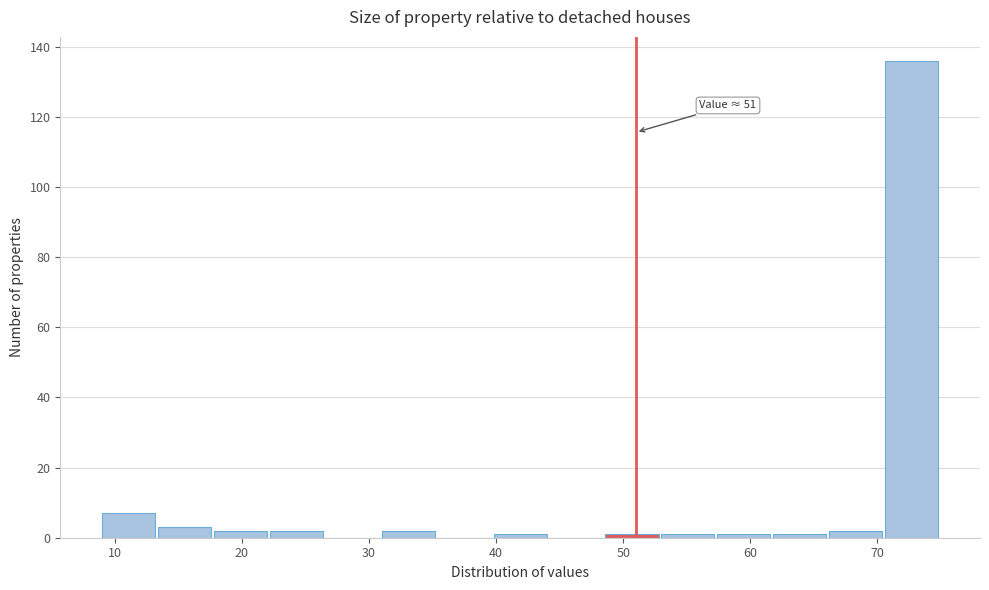

Over which range of the x-axis is the bar tallest?

70.6 to 75.0